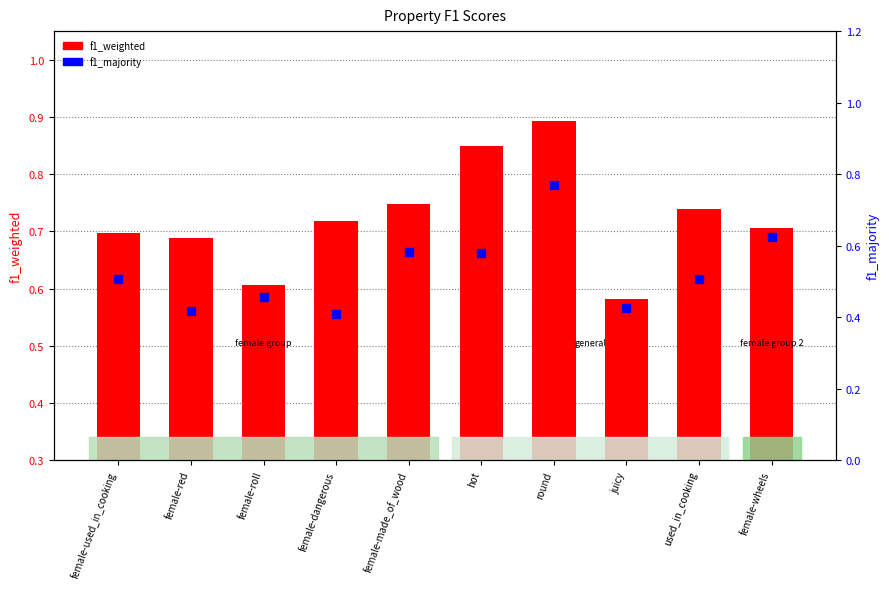

Which series contains the lowest Y value?

f1_majority